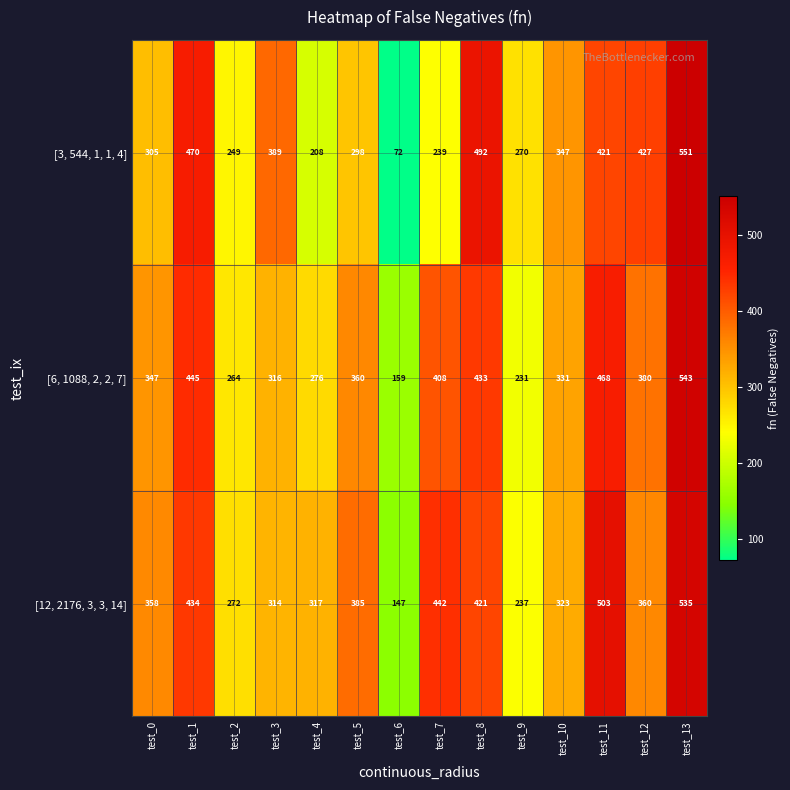

Which series has the largest total across all categories?

[12, 2176, 3, 3, 14]